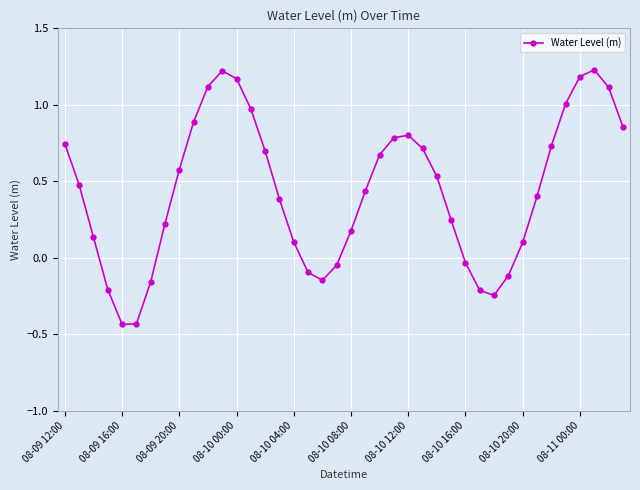

True or false: the data has more than 2 interior local peaks.

True